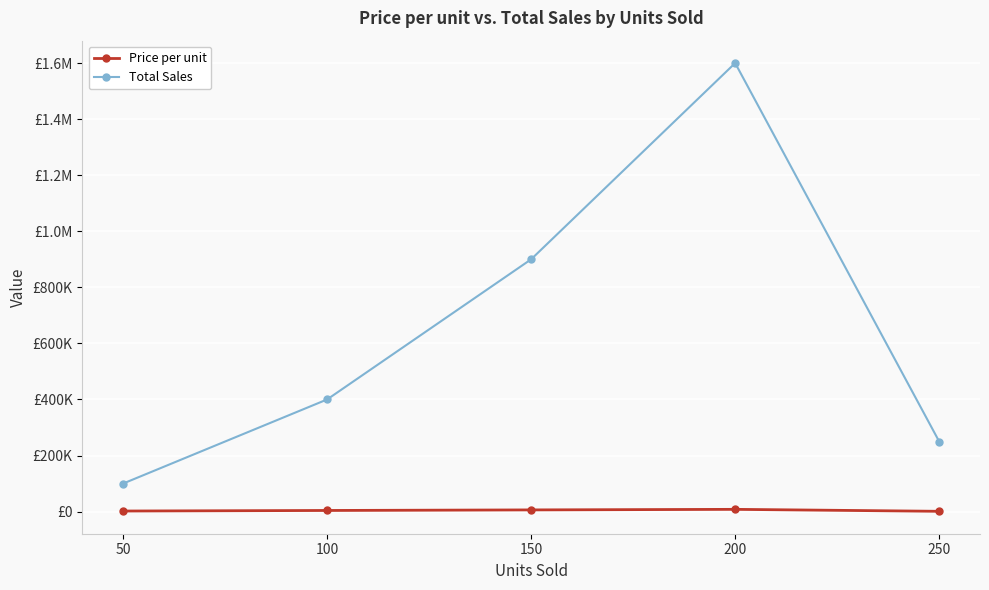

What is the value of the Price per unit point at the 4th from the left?

8000